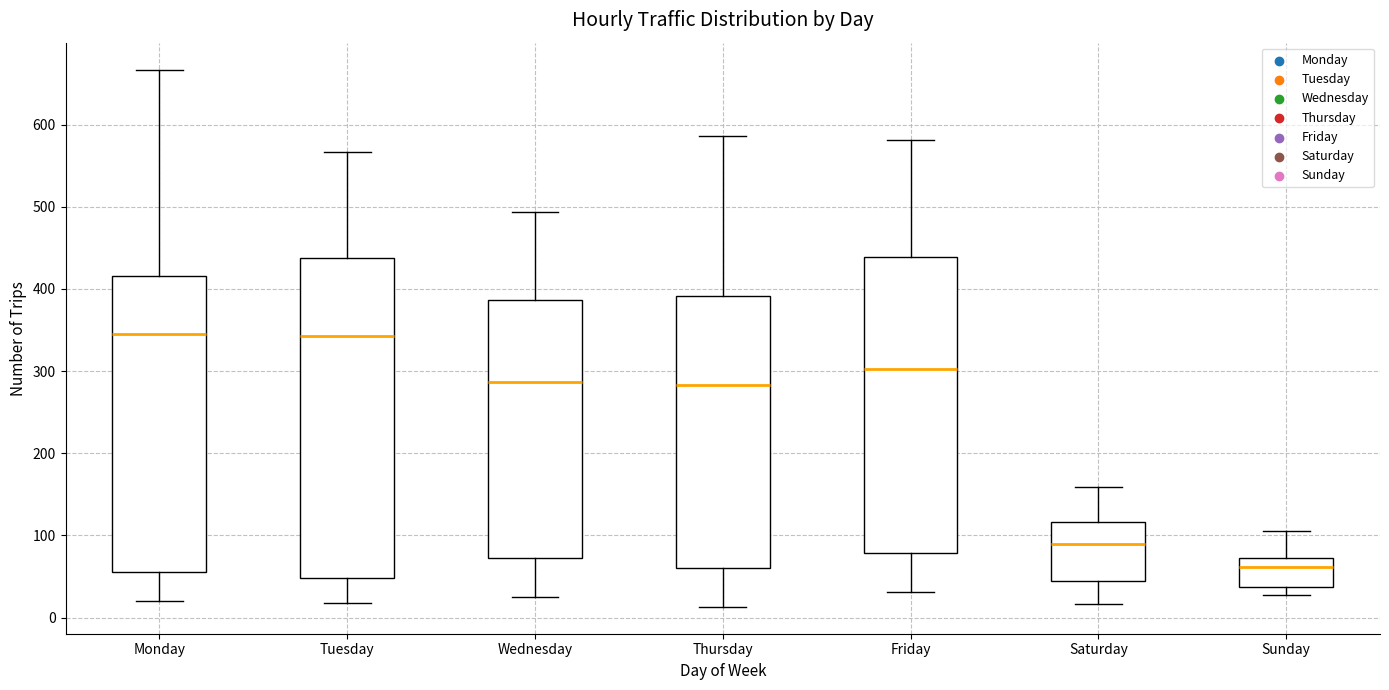

Reading left to right, read every box against the y-axis: the position of its median line, the range the box covers, and the ends of its whiskers. The values are not printed on the chart, so give them approximately, as read against the axis.

Monday: median 350, box 60 to 420, whiskers 20 to 670
Tuesday: median 340, box 50 to 440, whiskers 20 to 570
Wednesday: median 290, box 70 to 390, whiskers 30 to 490
Thursday: median 280, box 60 to 390, whiskers 10 to 590
Friday: median 300, box 80 to 440, whiskers 30 to 580
Saturday: median 90, box 40 to 120, whiskers 20 to 160
Sunday: median 60, box 40 to 70, whiskers 30 to 110